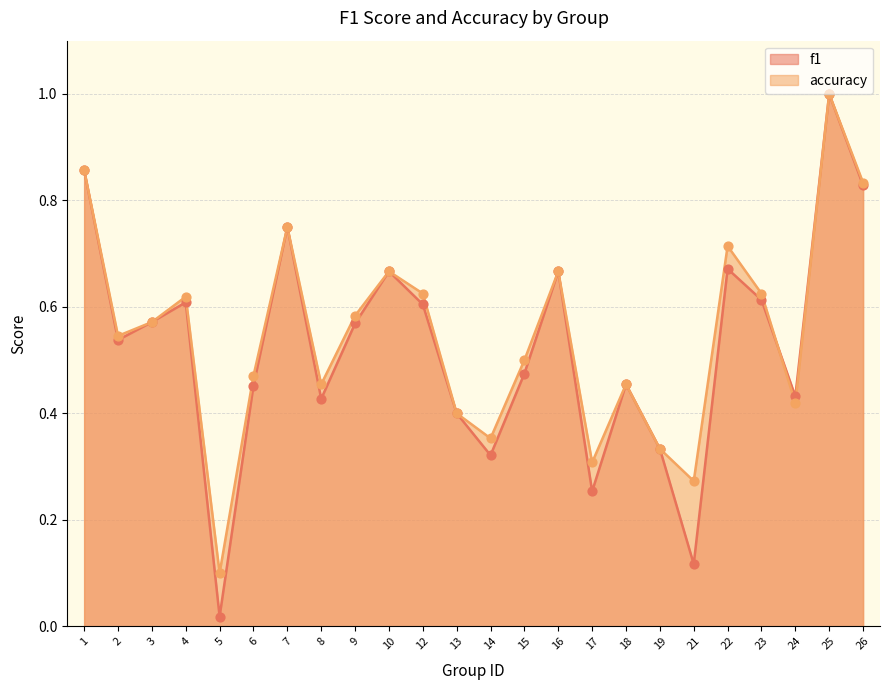

Which series contains the lowest Y value?

f1